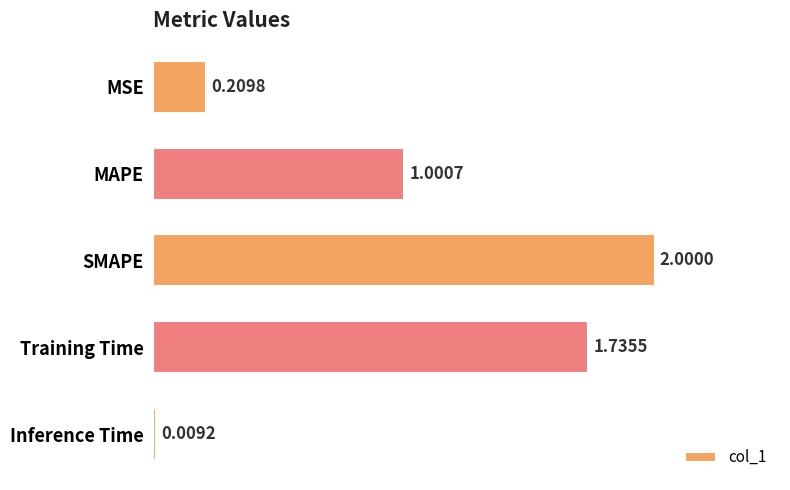

What is the greatest value displayed?

2.0